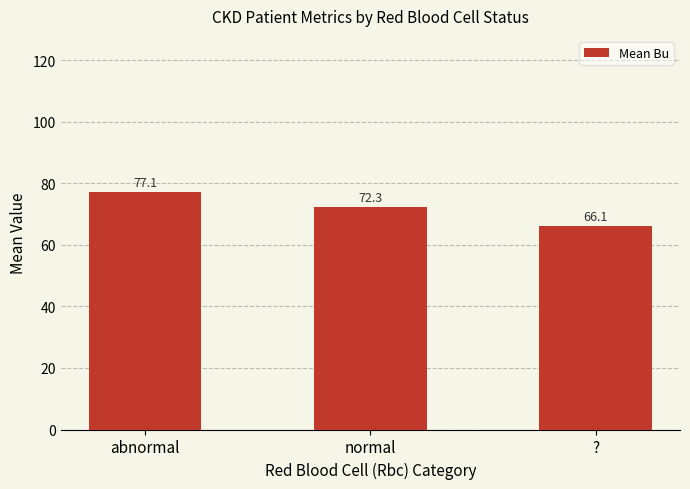

What is the label of the 1st bar from the right?

?